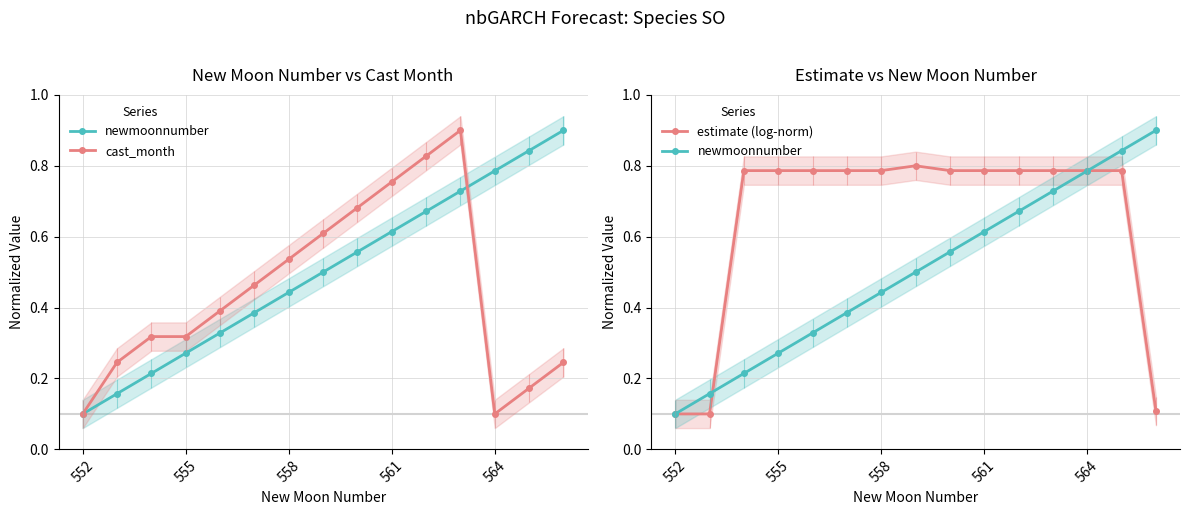

True or false: estimate (log-norm) has more than 0 interior local peaks.

True